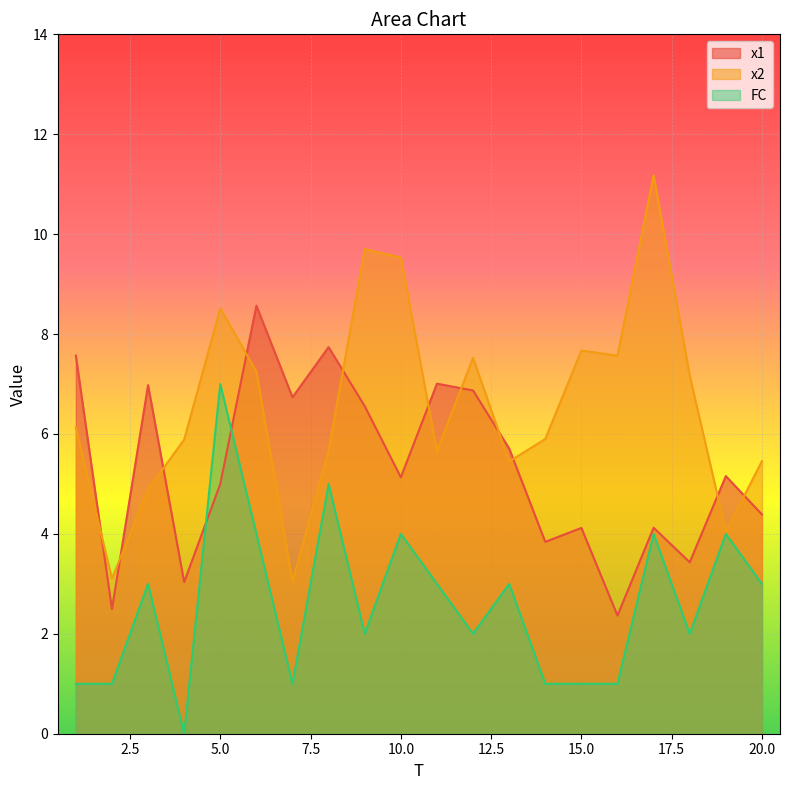

List the series in order of their peak value, lowest first.

FC, x1, x2